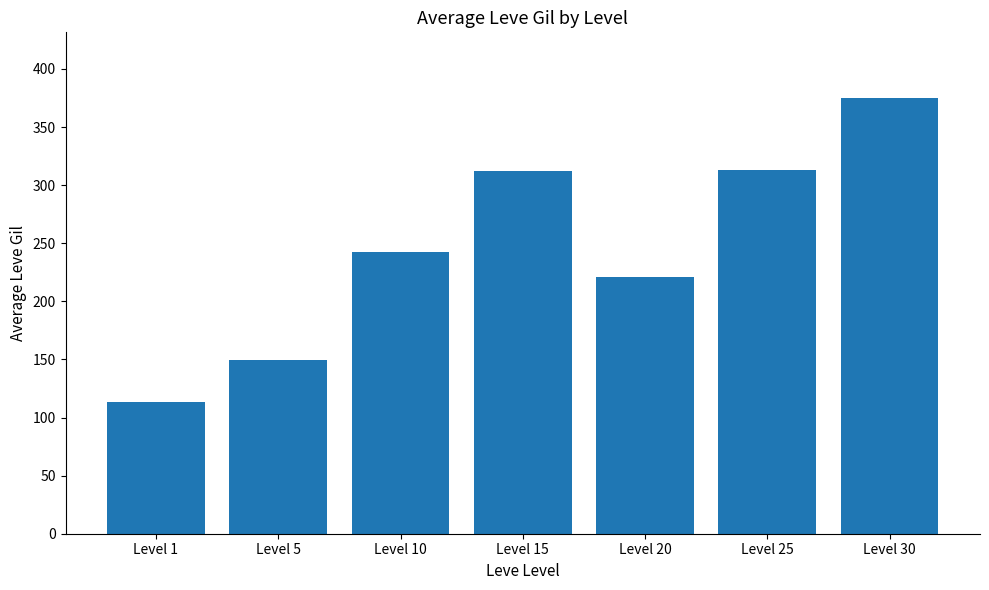

Which has a higher value, Level 5 or Level 15?

Level 15